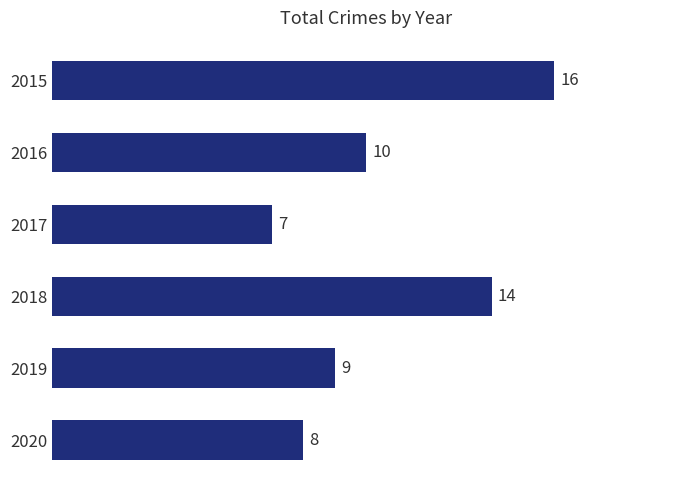

Rank the categories by value from highest to lowest.

2015, 2018, 2016, 2019, 2020, 2017